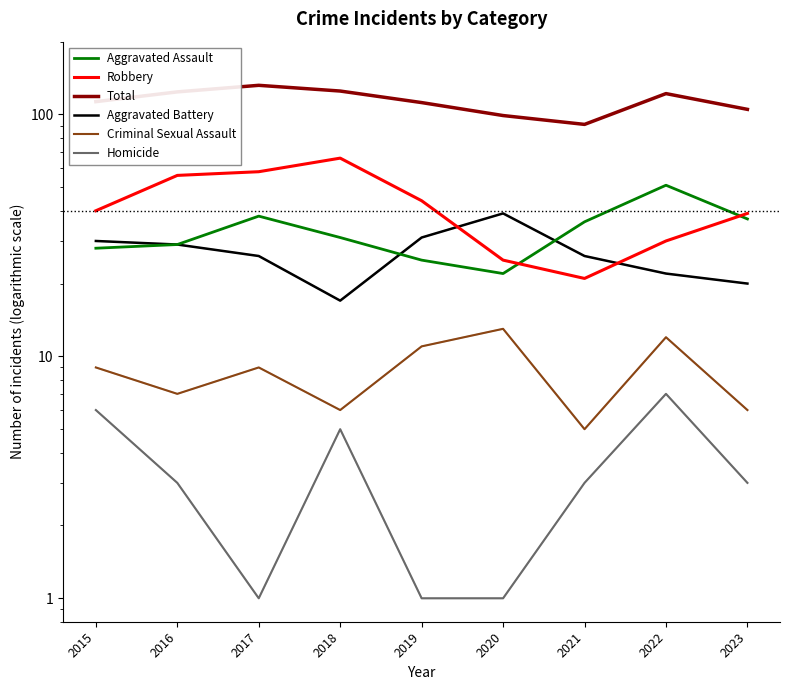

What is the spread (max minus min) of values at 2021?

88